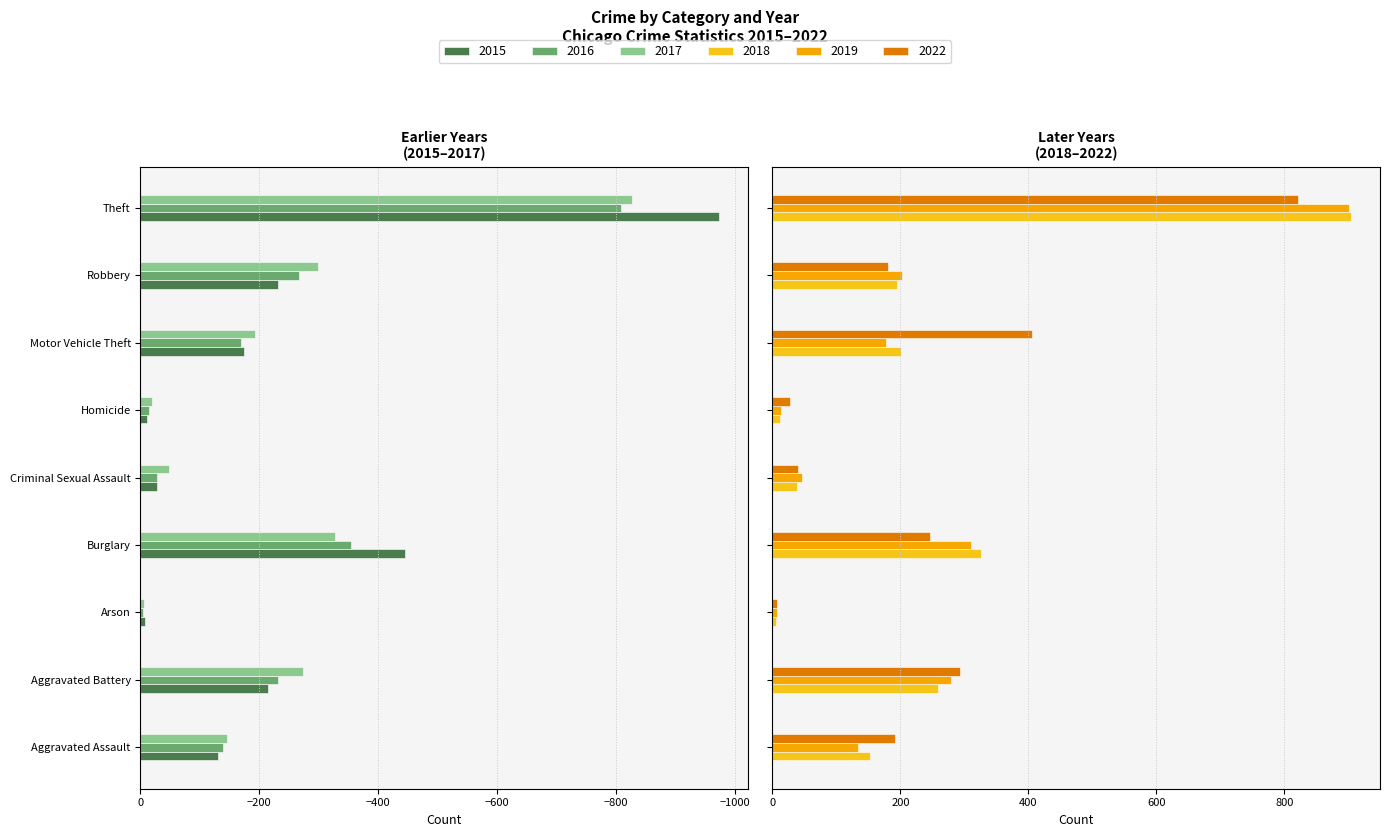

Which series changed the most between Aggravated Battery and Theft?

2015